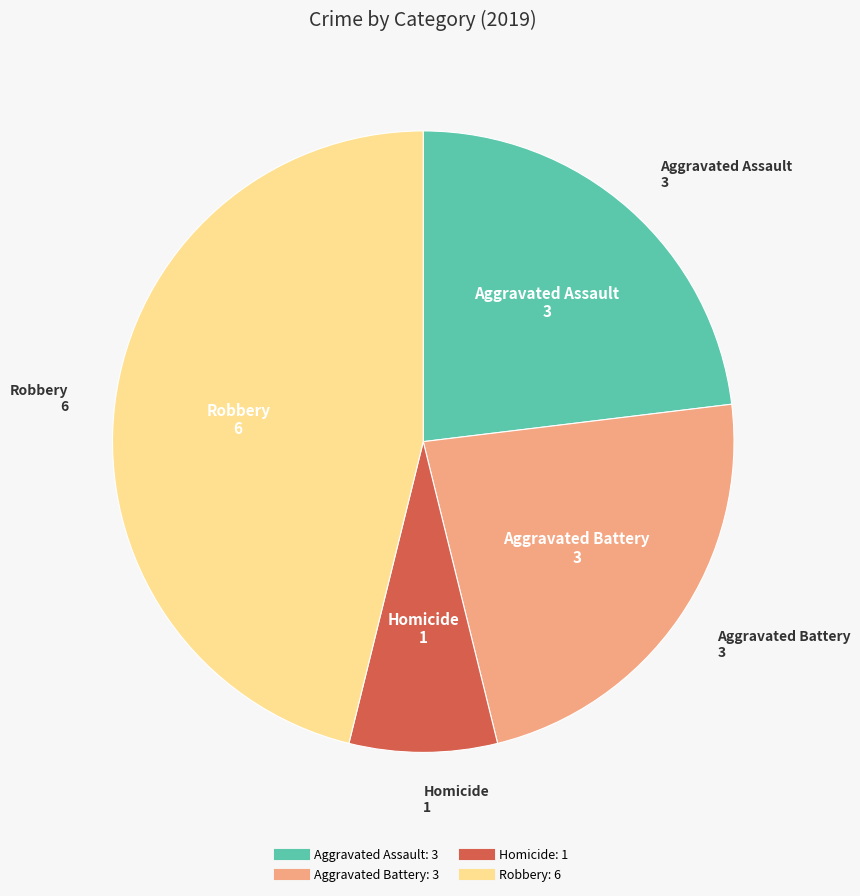

Does any single category account for the majority?

No